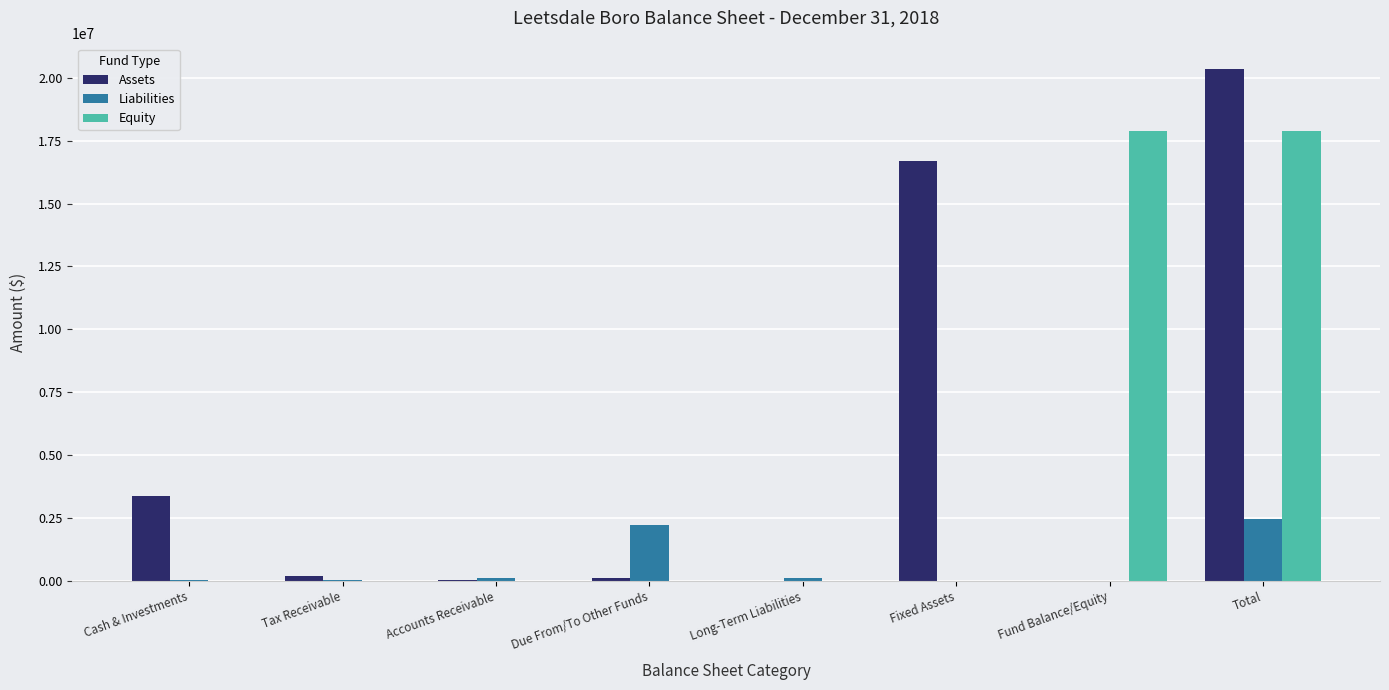

True or false: Liabilities has a value of 905321 at Fund Balance/Equity.

False